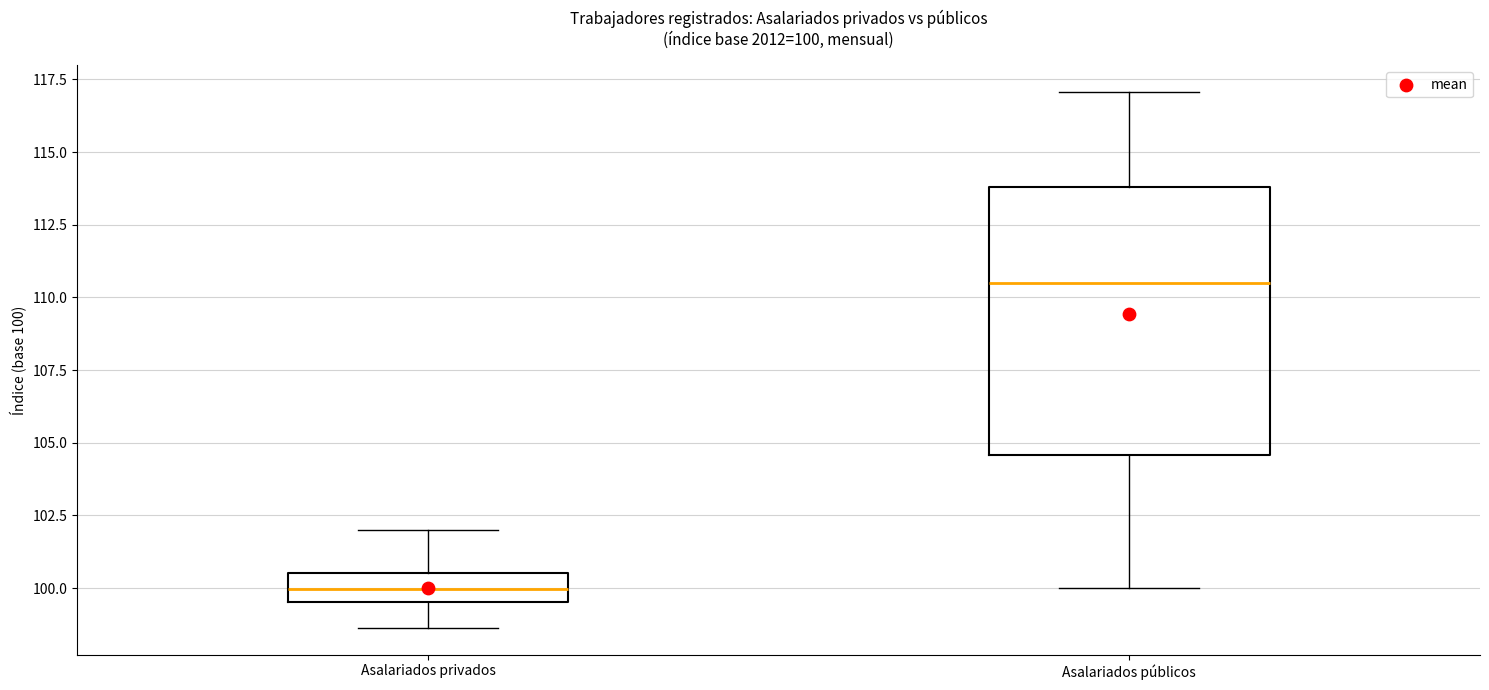

Which box is the tallest, from its lower edge to its upper edge?

Asalariados públicos